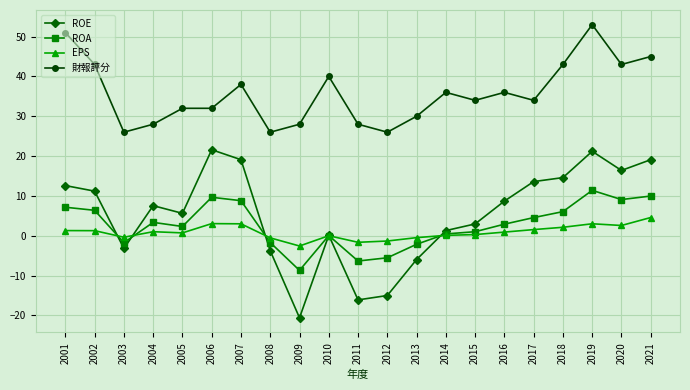

How many distinct data groups are displayed?

4